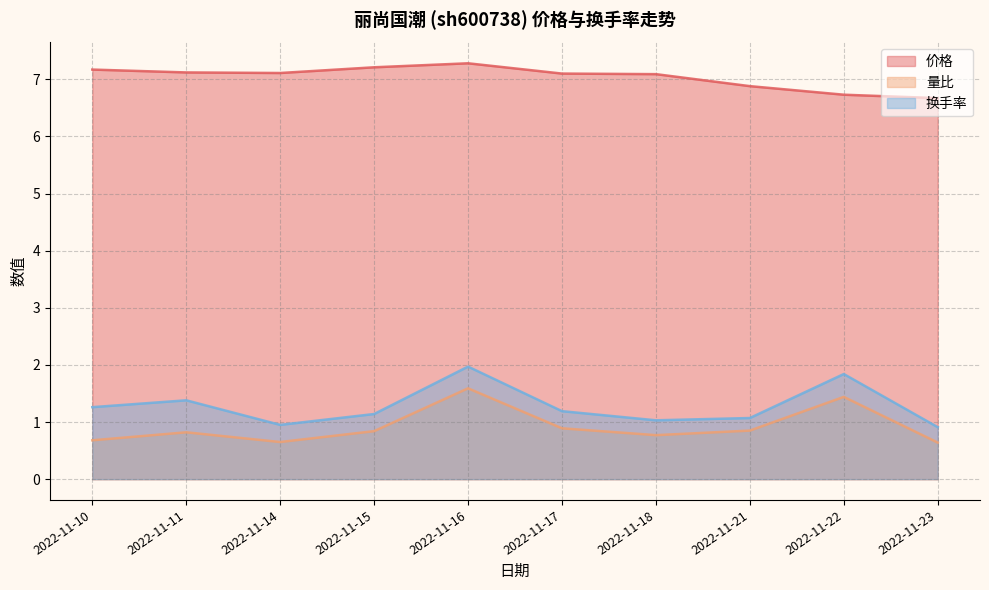

Between 2022-11-21 and 2022-11-17, which is larger?

2022-11-17